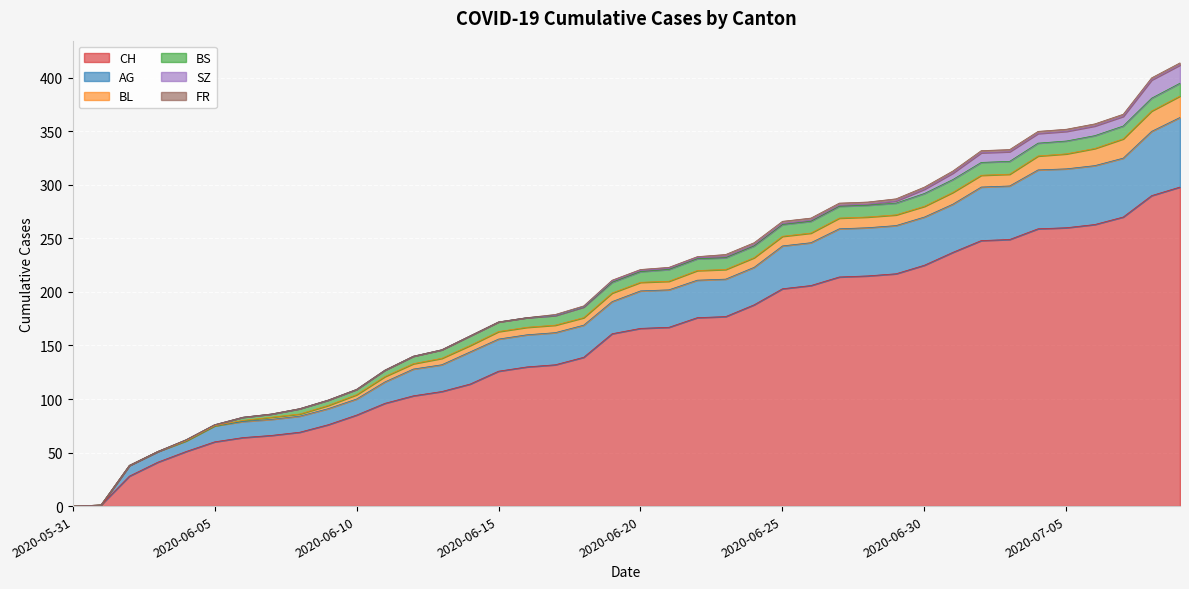

Where is AG nearest to the value 32?

2020-06-14